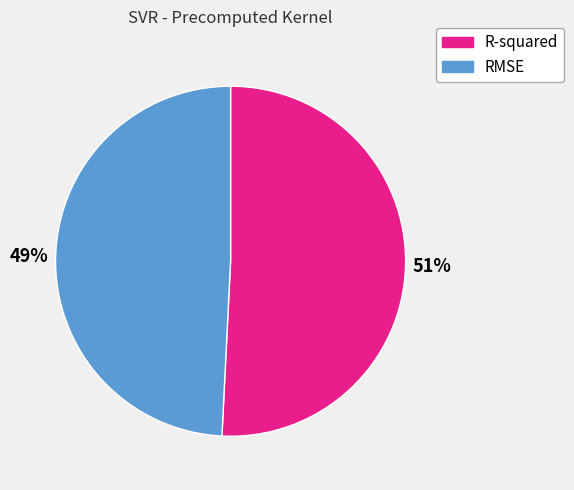

What percentage is the R-squared slice, to the nearest percent?

51%